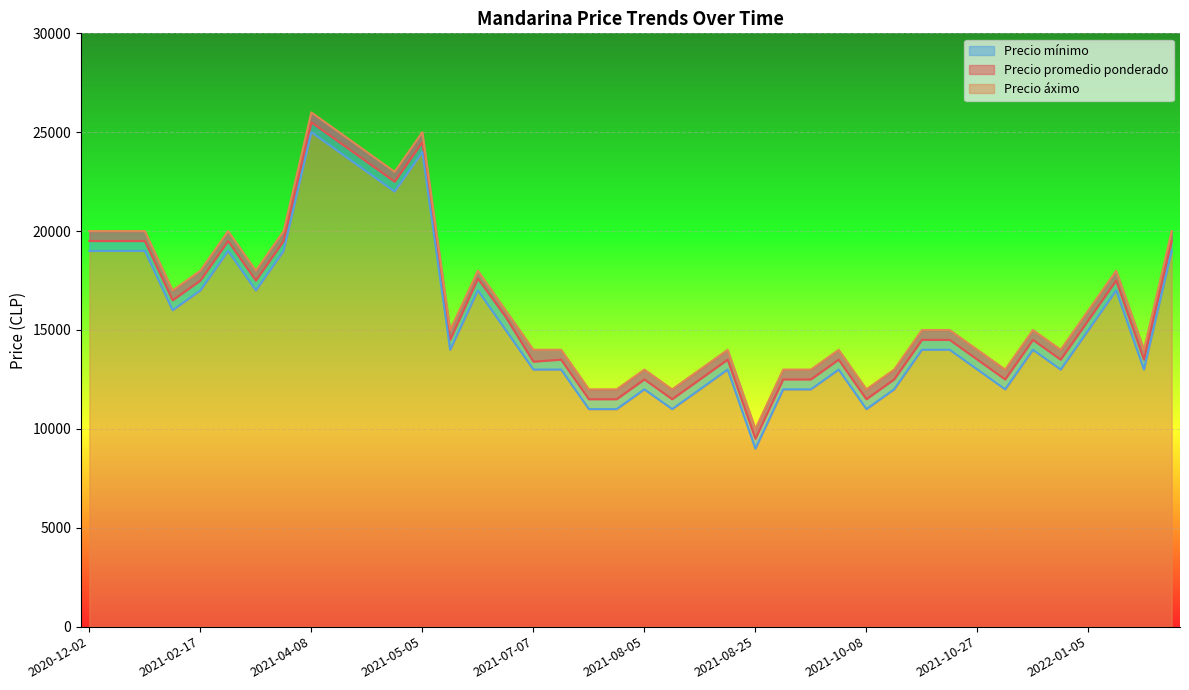

List the labels in order of Precio áximo value, smallest first.

2021-08-25, 2021-07-21, 2021-08-10, 2021-10-08, 2021-07-15, 2021-09-14, 2021-10-13, 2021-09-09, 2021-08-05, 2021-11-25, 2021-08-11, 2022-03-09, 2021-10-27, 2021-07-07, 2021-07-14, 2021-12-15, 2021-09-15, 2021-08-17, 2021-06-10, 2021-10-20, 2021-10-21, 2021-12-02, 2022-01-05, 2021-07-07, 2021-02-11, 2022-01-19, 2021-02-17, 2021-03-24, 2021-06-30, 2020-12-02, 2020-12-09, 2021-03-24, 2021-03-31, 2022-03-16, 2021-01-13, 2021-04-29, 2021-04-28, 2021-04-22, 2021-05-05, 2021-04-08